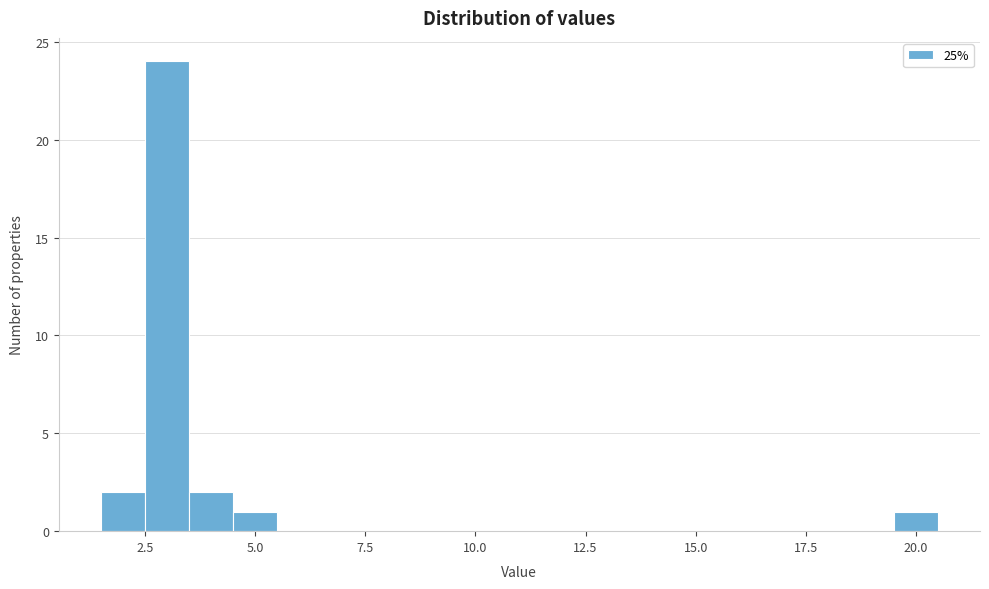

Around what value on the x-axis is the tallest bar? Give the approximate position of its centre, as read against the axis.

3.0